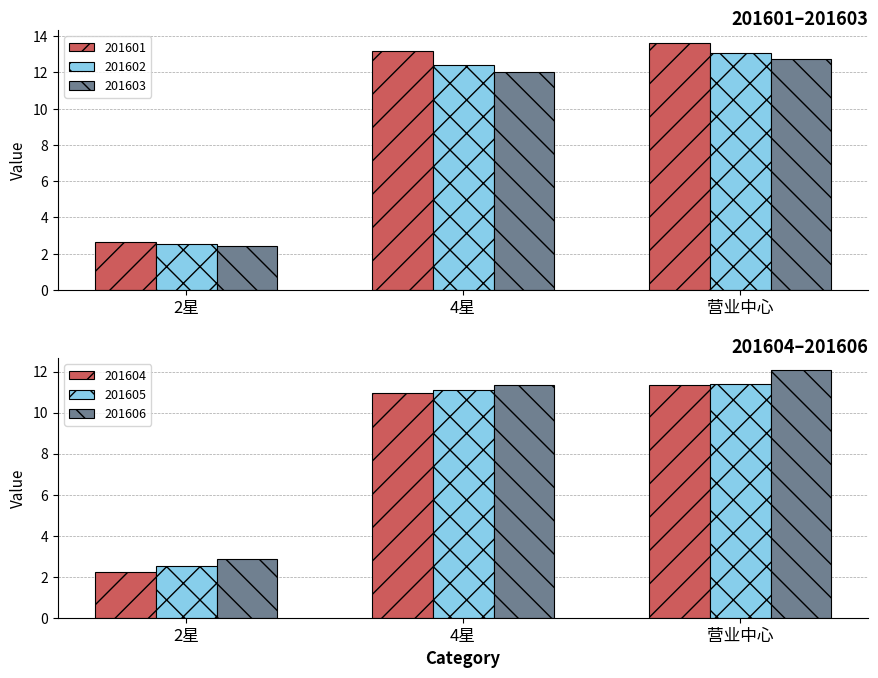

Which category has the highest value across all series?

营业中心